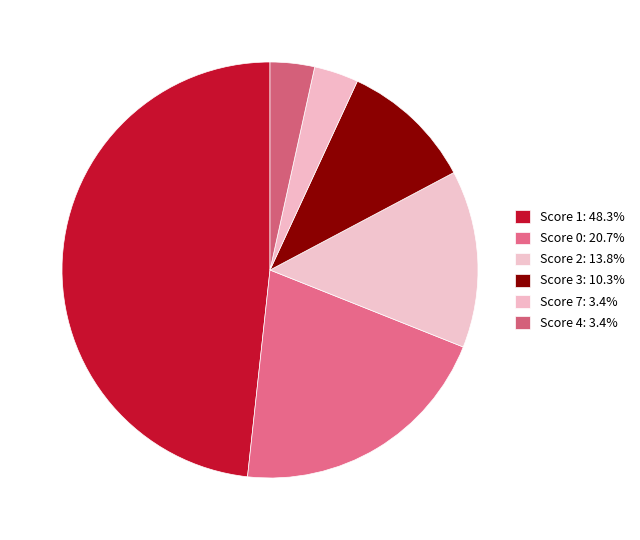

Count the number of slices in the pie.

6